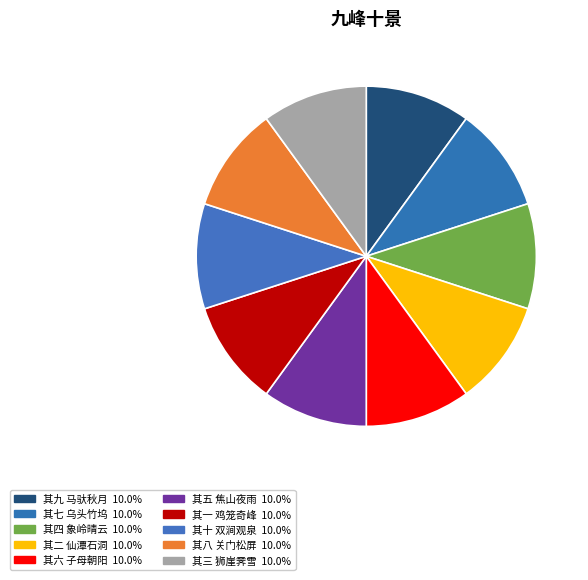

What percentage is the 其一 鸡笼奇峰 slice, to the nearest percent?

10%